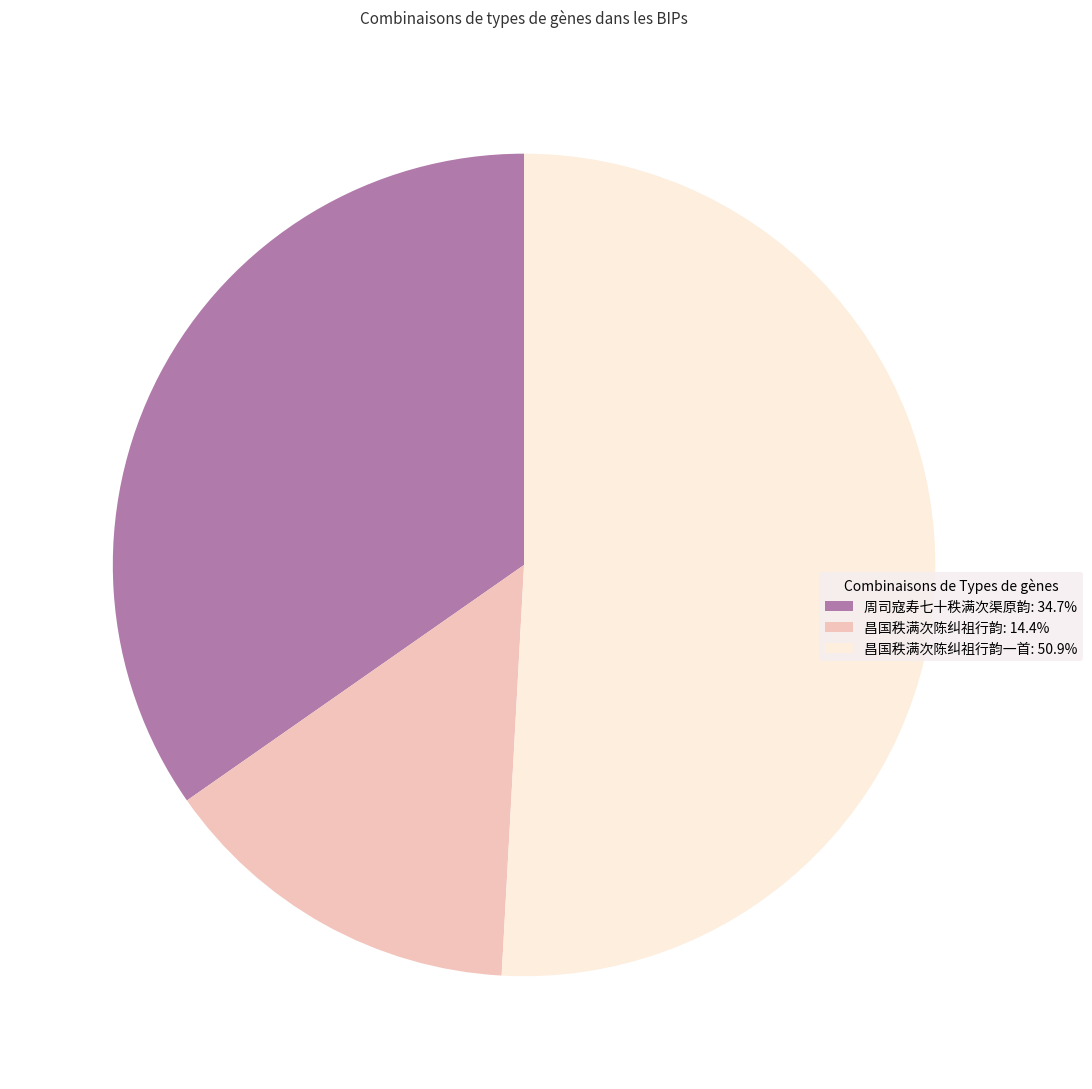

Do 昌国秩满次陈纠祖行韵一首: 50.9% and 昌国秩满次陈纠祖行韵: 14.4% together represent more than half of the pie?

Yes